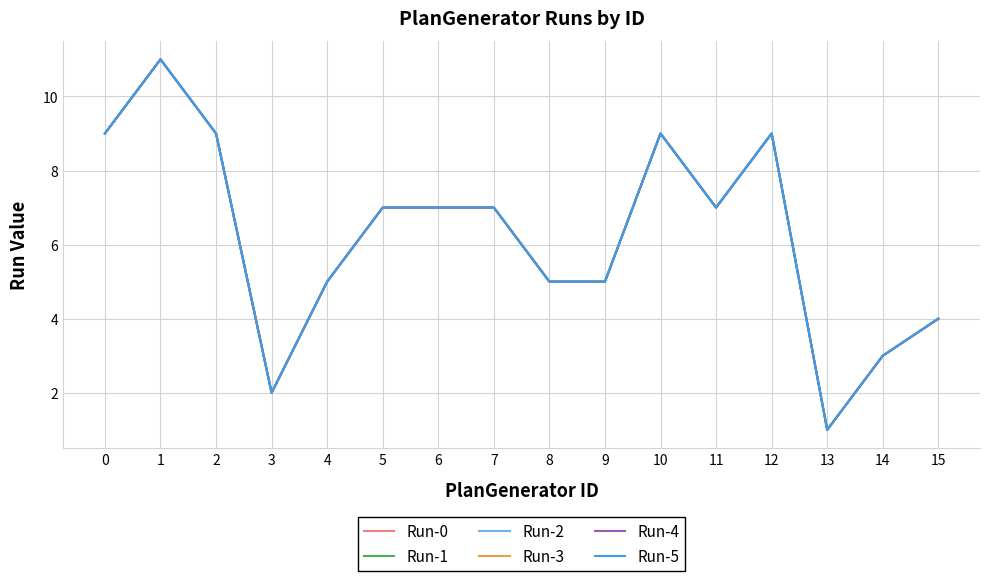

What is the highest value of the Run-0 series?

11